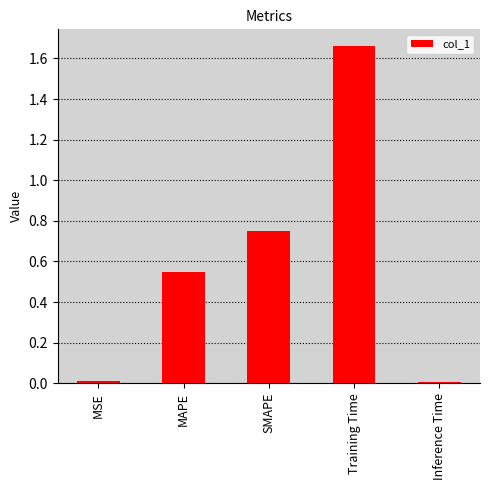

True or false: the data shows 0.0 at Inference Time.

True